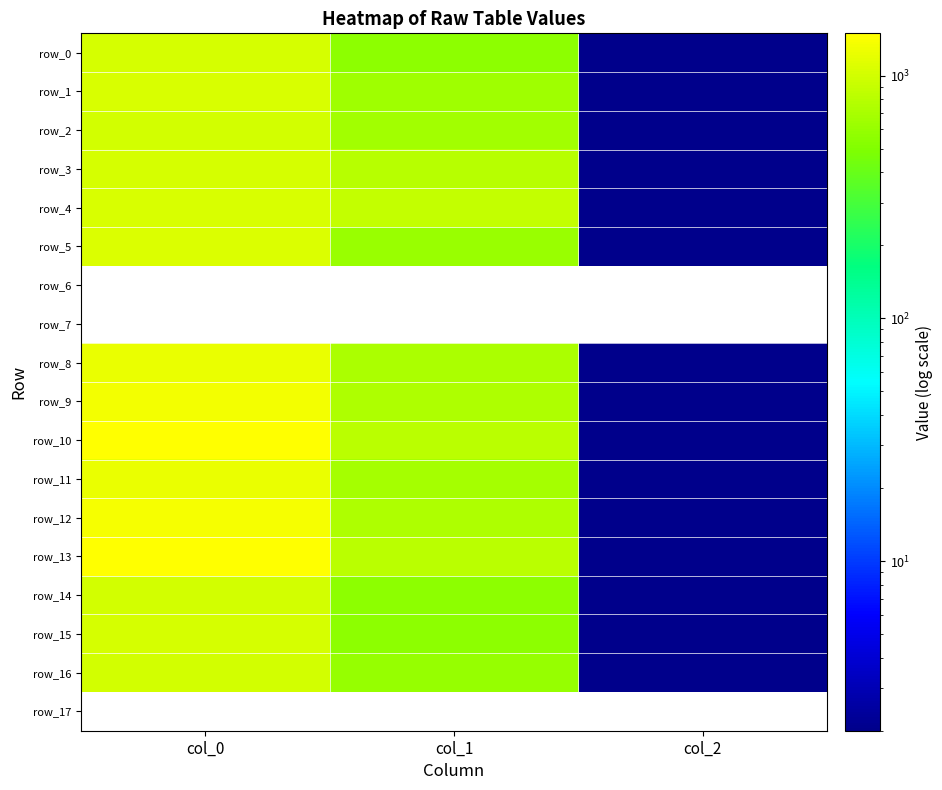

Count the row_4 values in the range 2 to 1060.

3